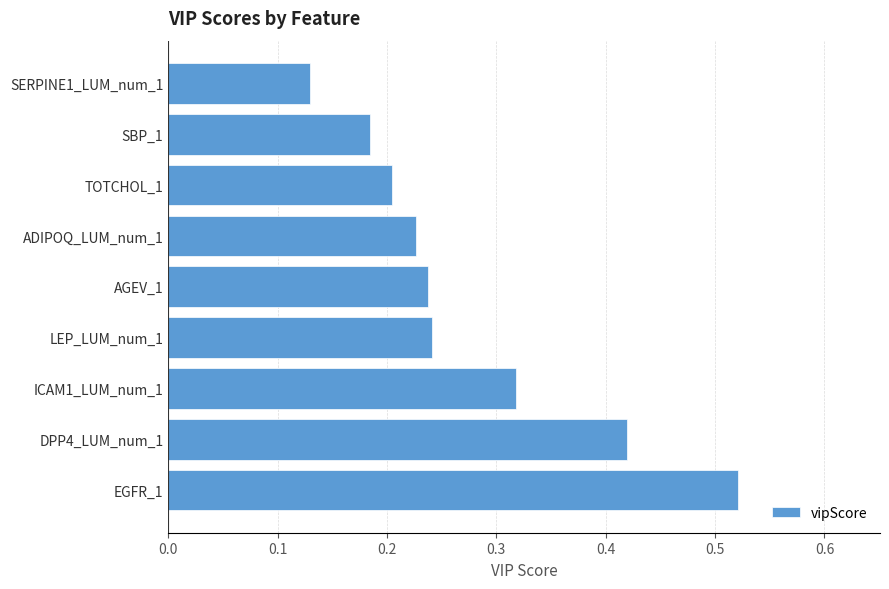

Where is the data nearest to the value 0?

SERPINE1_LUM_num_1